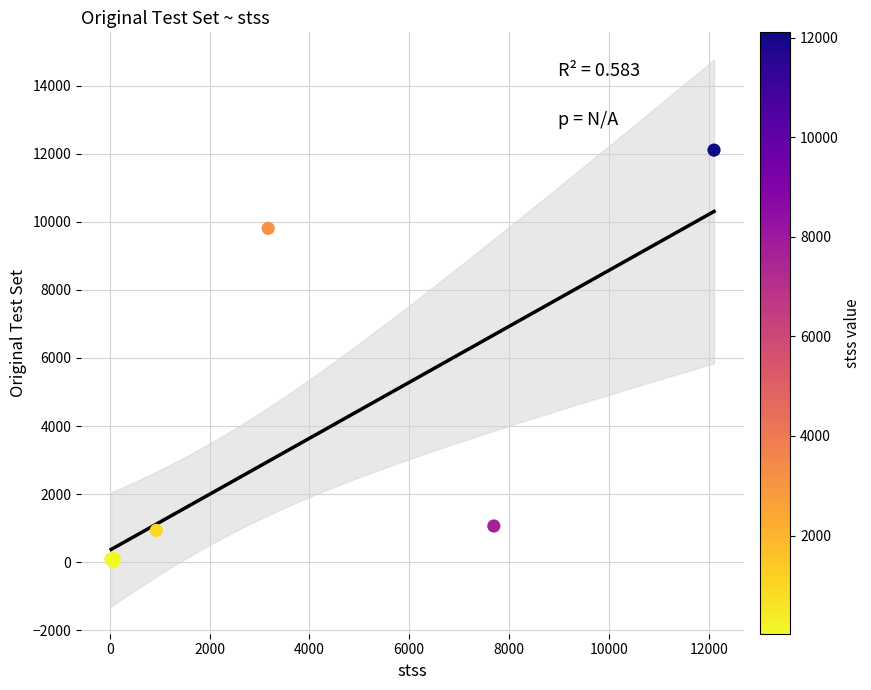

What Y value in the scatter plot is closest to 6057?

9807.0